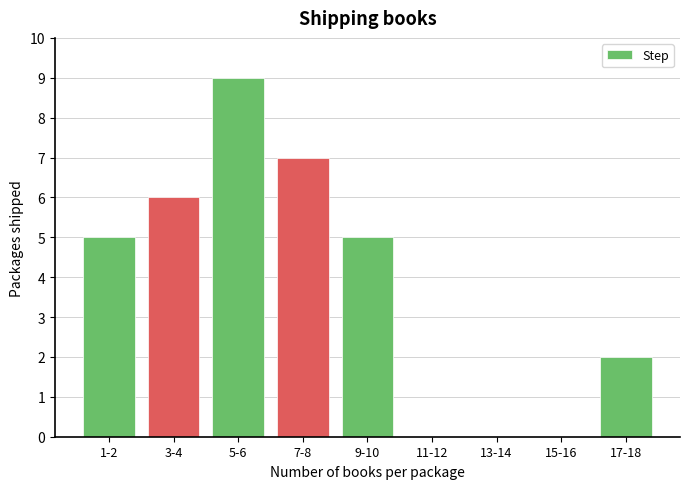

Reading left to right, extract all data points from this chart.

1-2=5	3-4=6	5-6=9	7-8=7	9-10=5	11-12=0	13-14=0	15-16=0	17-18=2